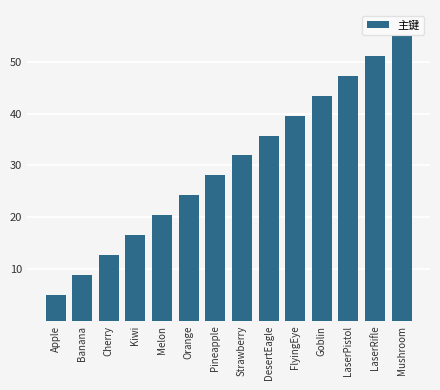

What is the difference between the maximum and minimum values?

50.0